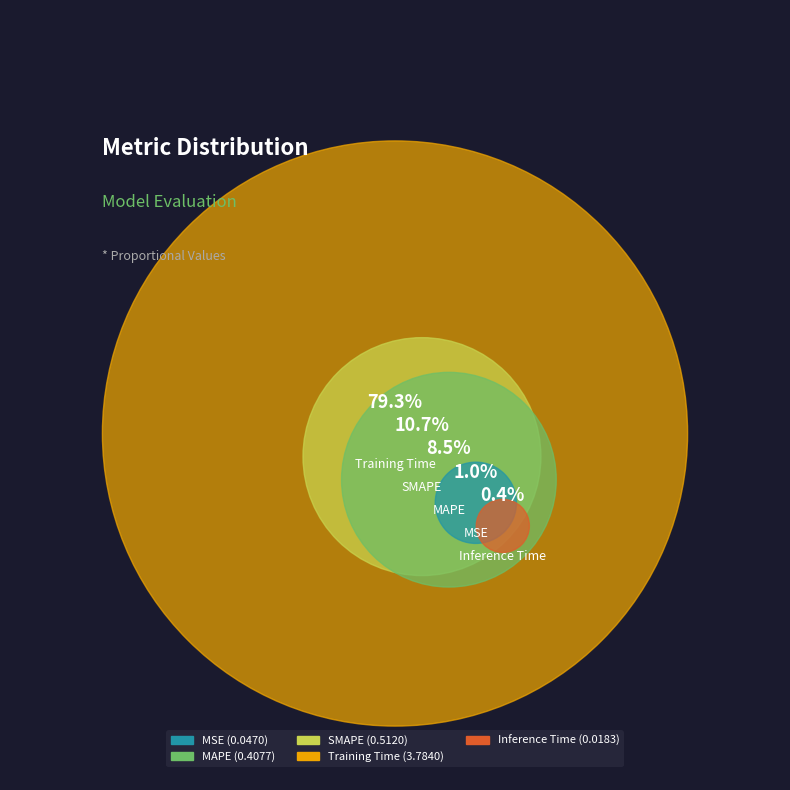

To the nearest percent, what is the difference between the MAPE and Inference Time slice percentages?

8%